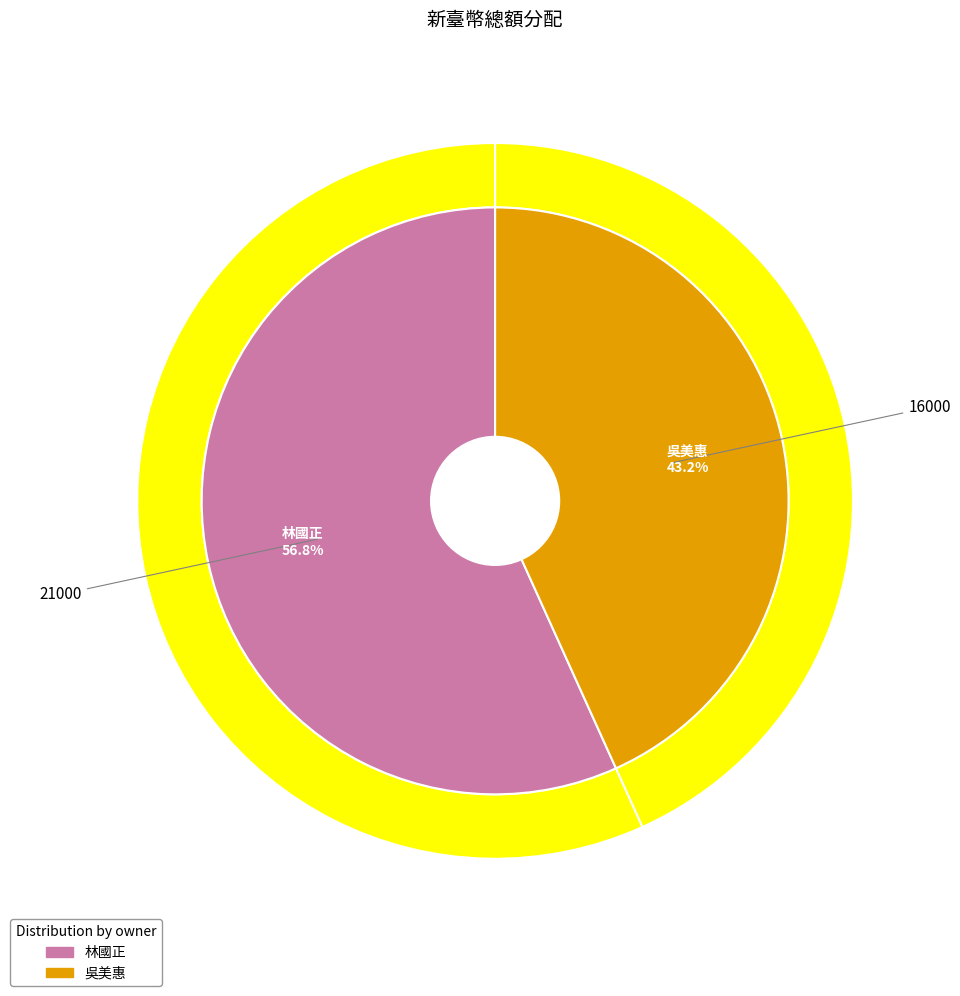

Is there a majority slice in this chart?

Yes